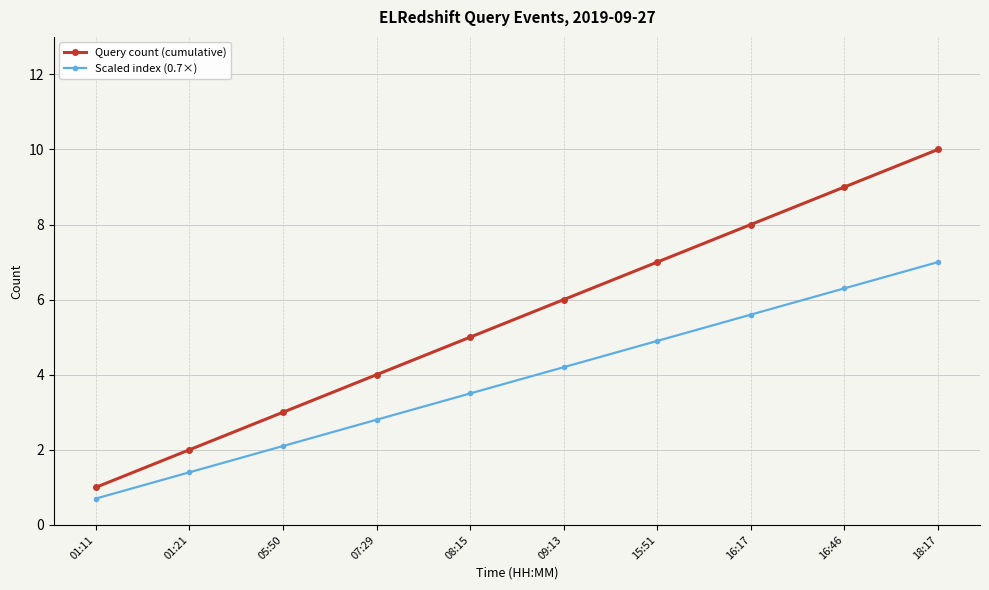

Where is Scaled index (0.7×) nearest to the value 3?

07:29